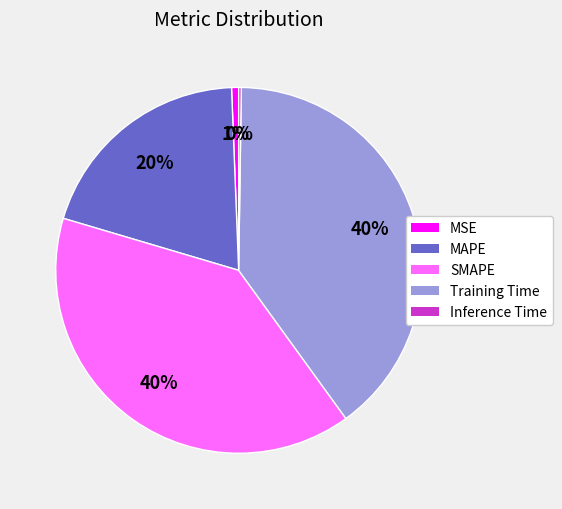

To the nearest percent, what percentage of the pie is SMAPE?

40%